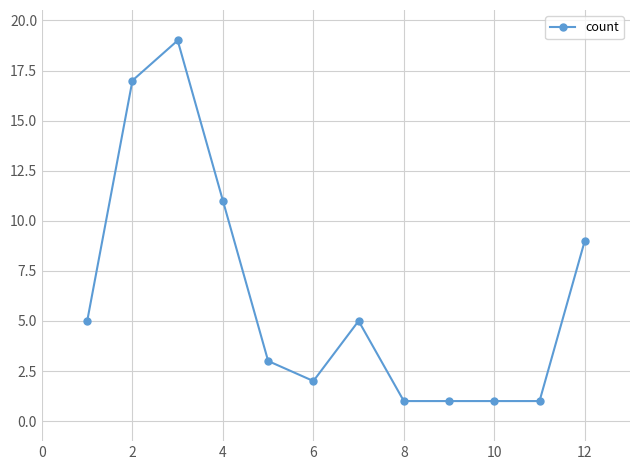

What is the greatest value displayed?

19